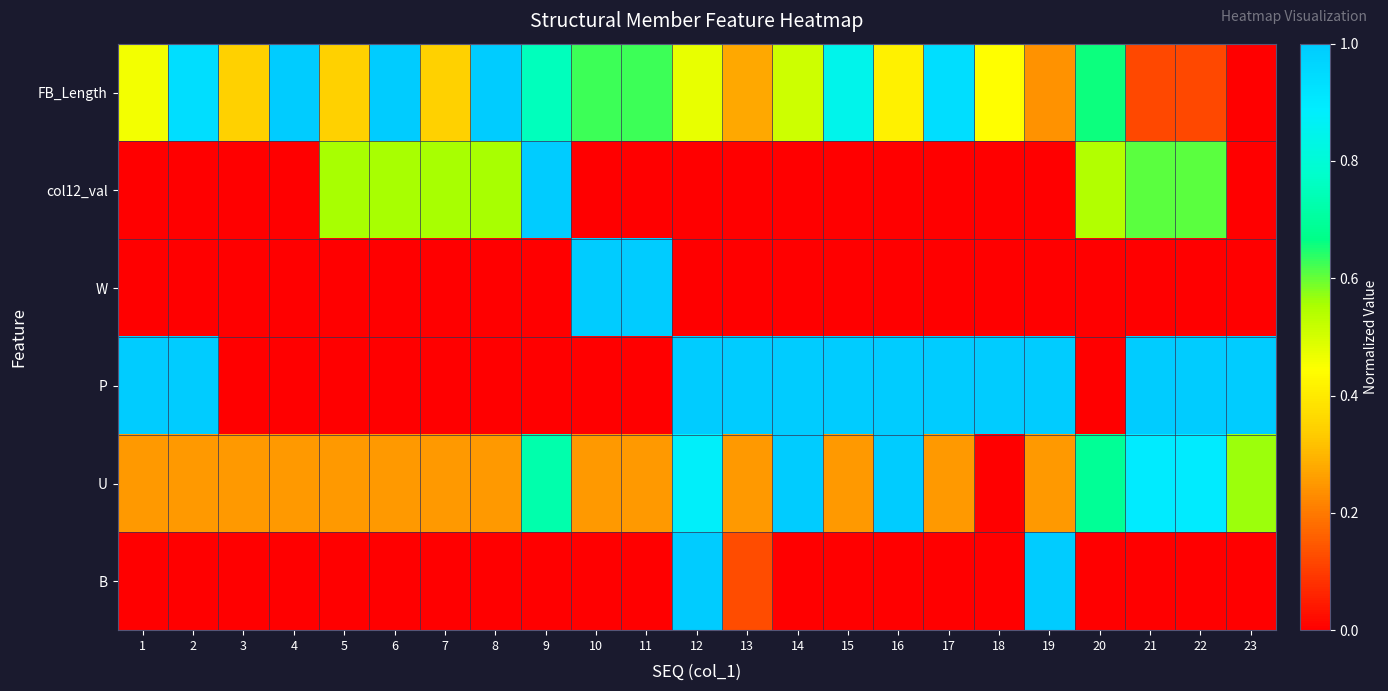

What is the spread (max minus min) of values at 5?

0.6